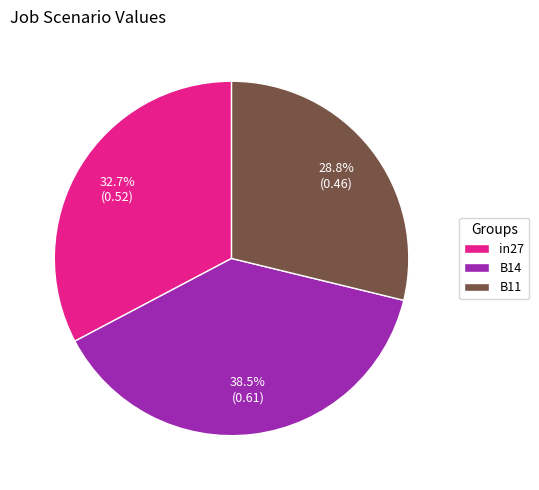

Is it true that in27 is 44% of the pie?

False